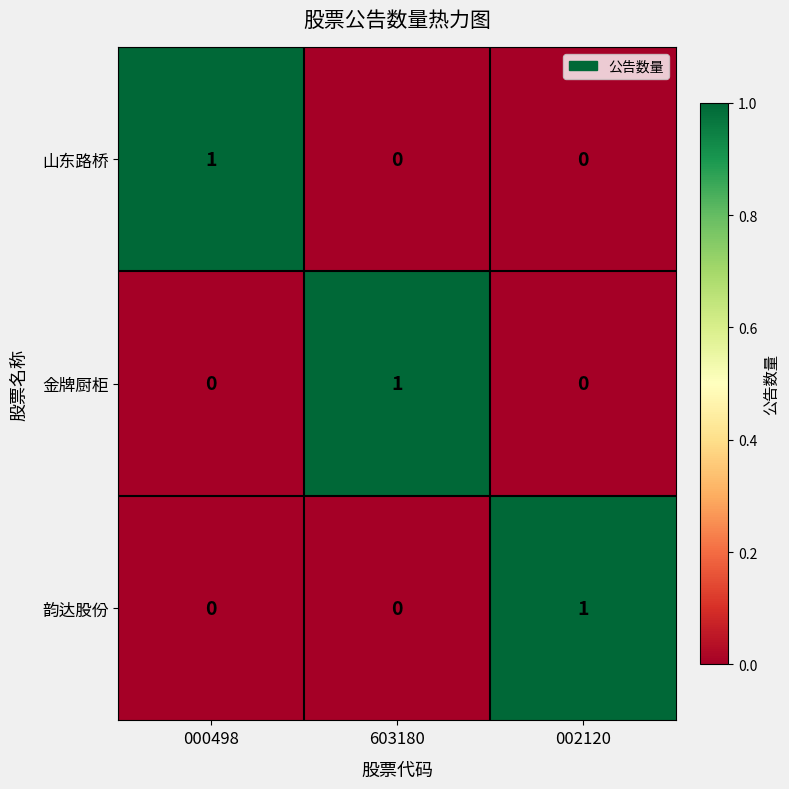

At how many categories does at least one series exceed 0?

3